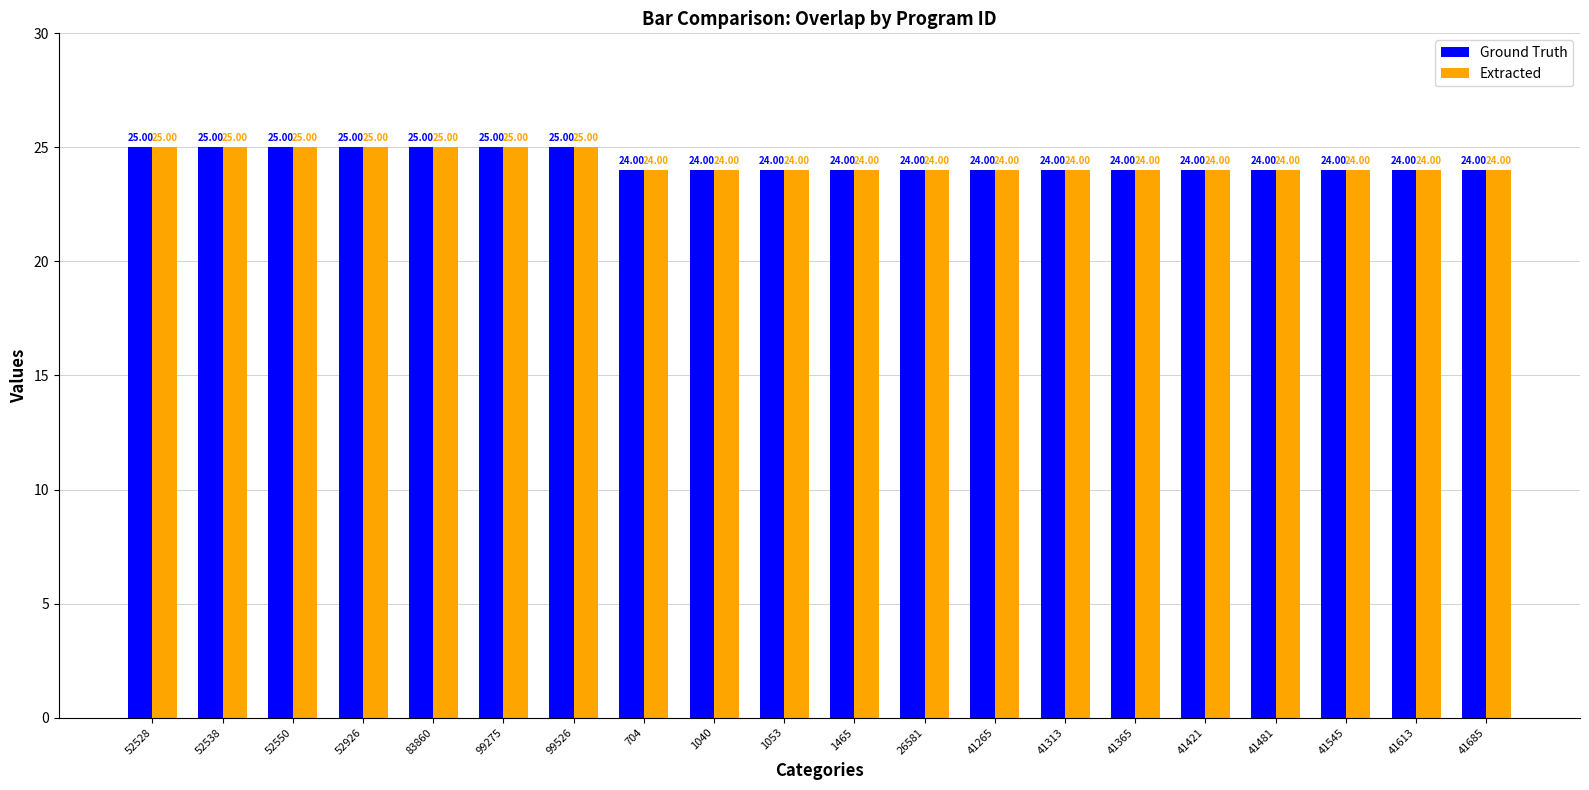

What is the label of the 3rd bar from the left?

52550